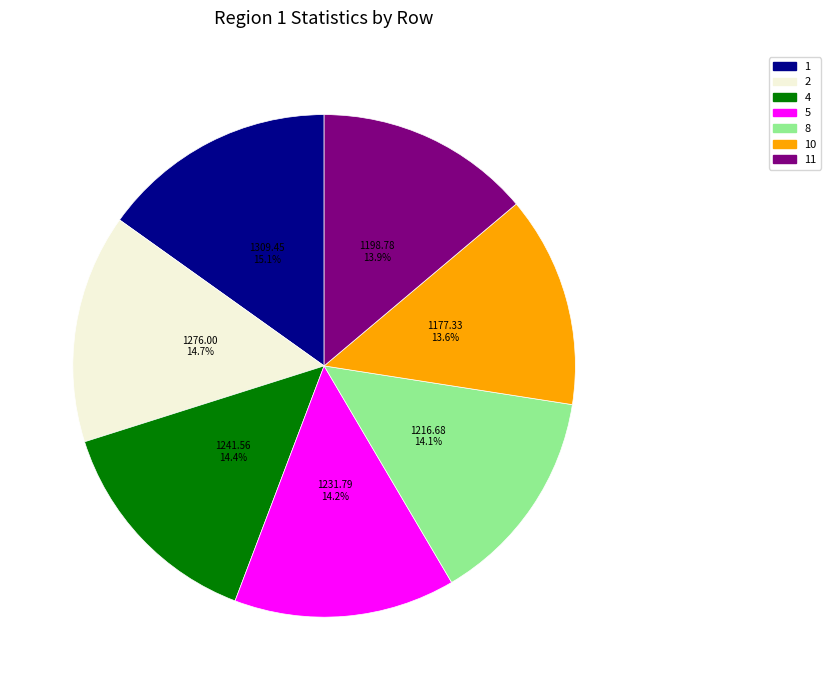

Does 8 represent more than half of the total?

No